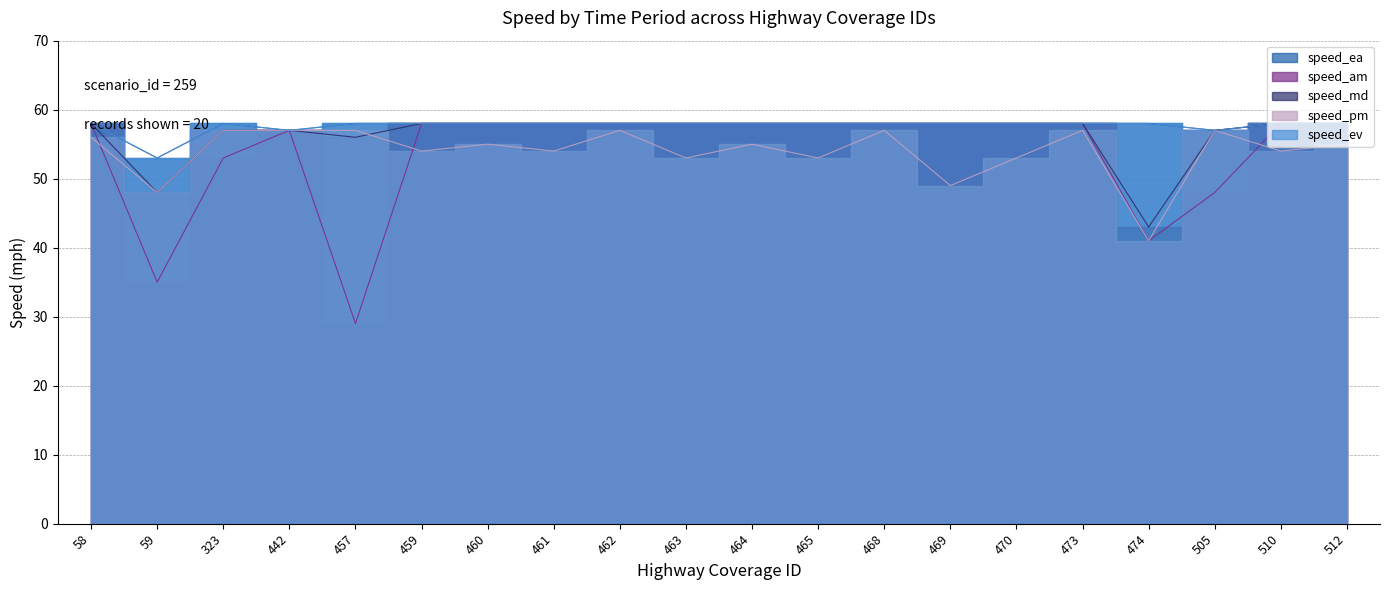

How many interior local valleys does the speed_md series have?

3